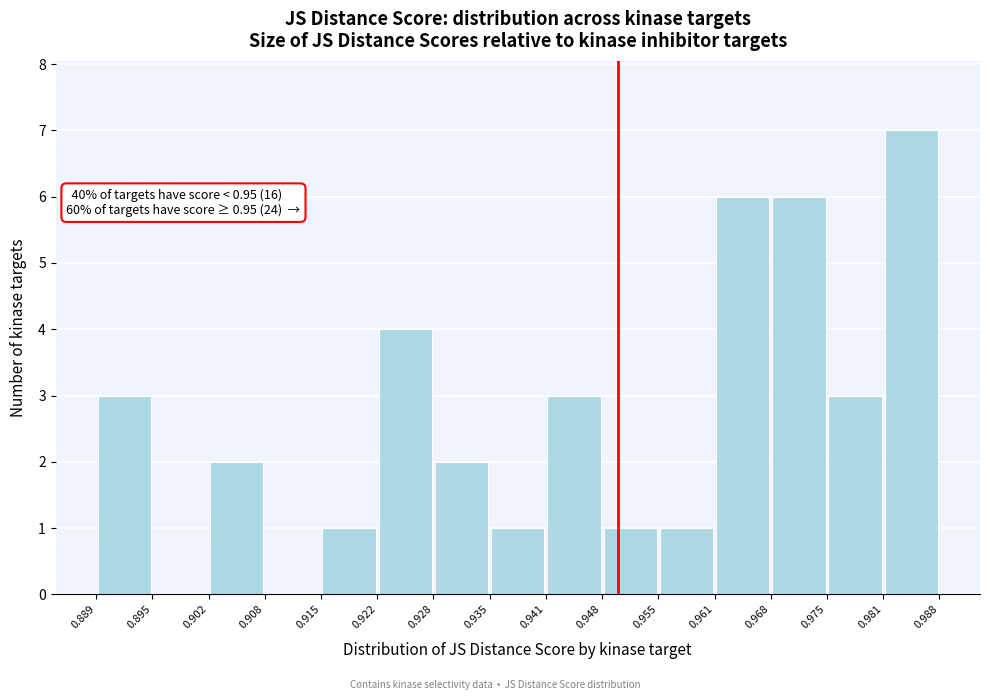

Which range on the x-axis has the tallest bar?

0.981 to 0.988